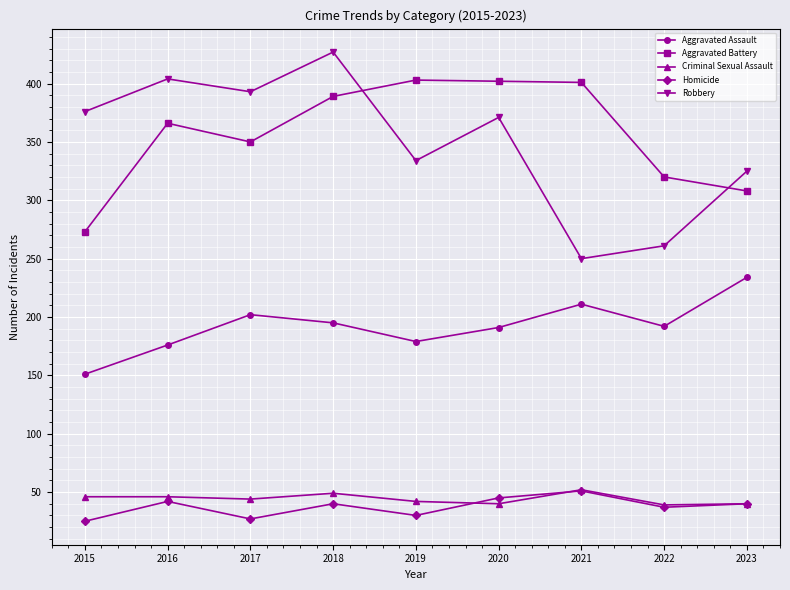

At which label is Aggravated Battery closest to 338?

2017